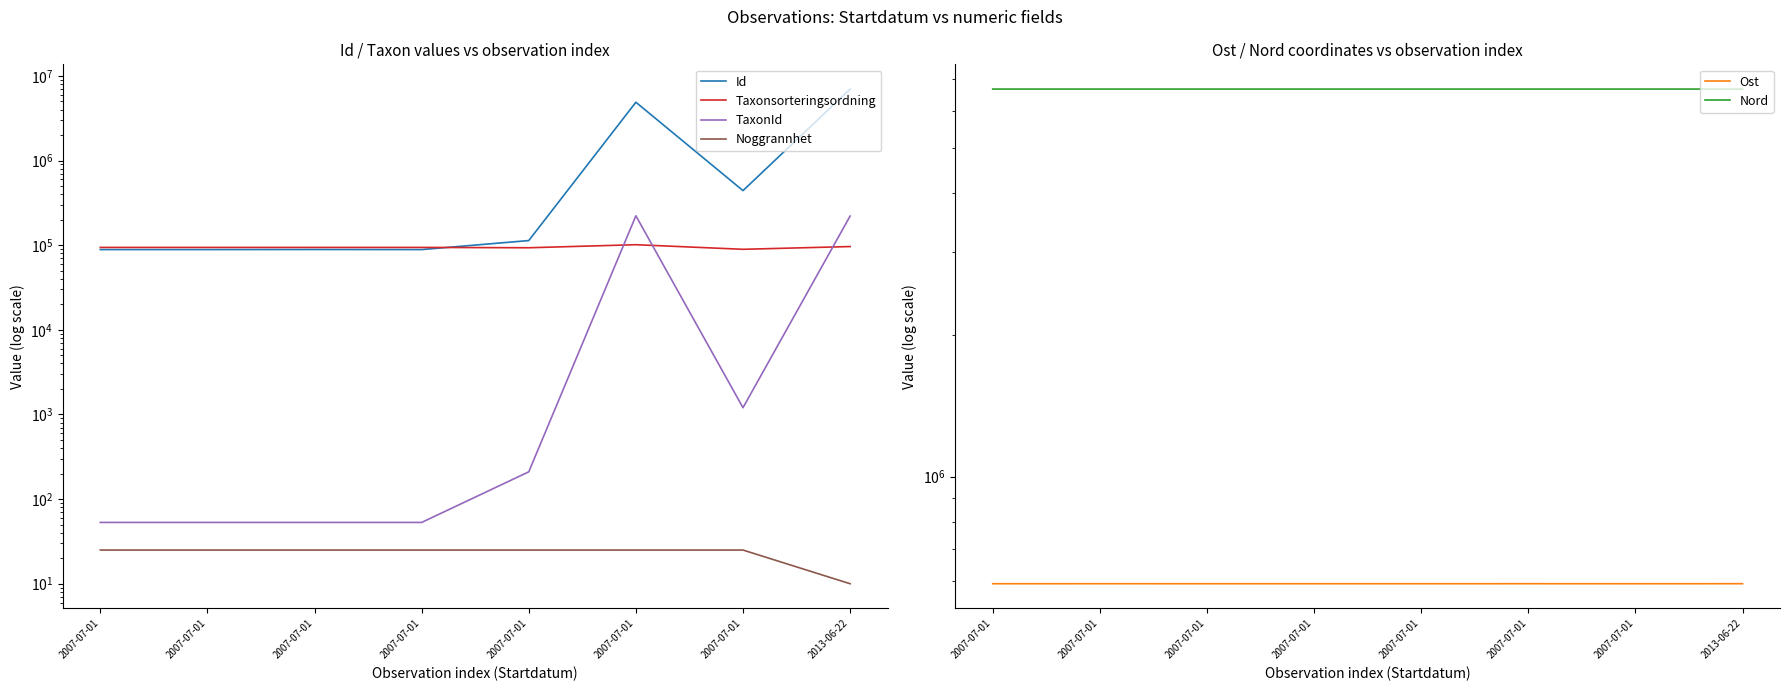

Is it true that Taxonsorteringsordning equals 20312.8 at 2007-07-01?

False